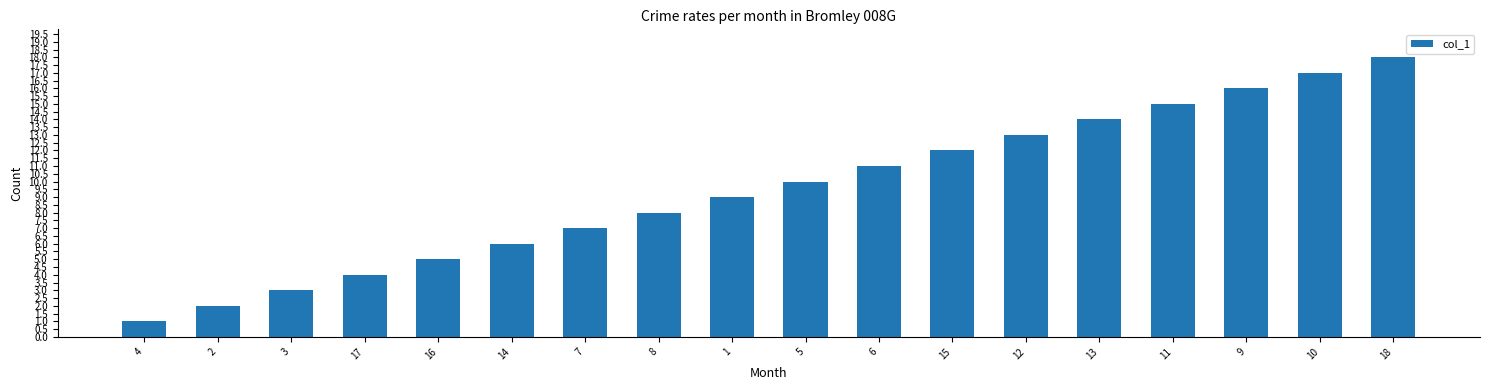

Is it true that the value at 7 is 7?

True